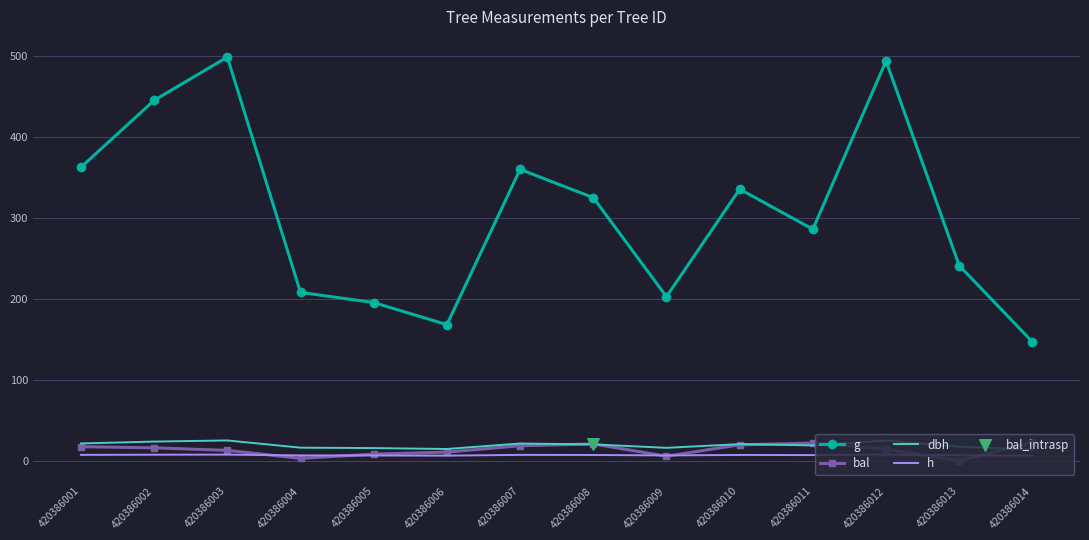

Is the value of h at 420386007 greater than the value of bal at 420386013?

Yes